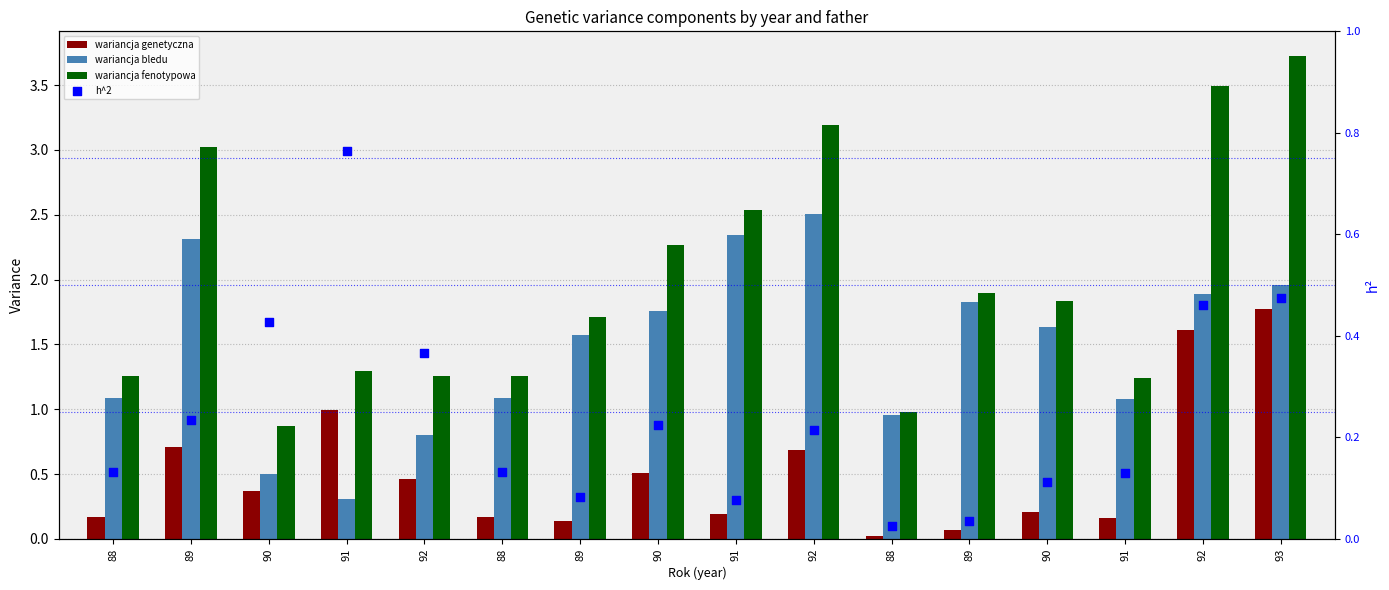

Which series has the largest total across all categories?

wariancja fenotypowa